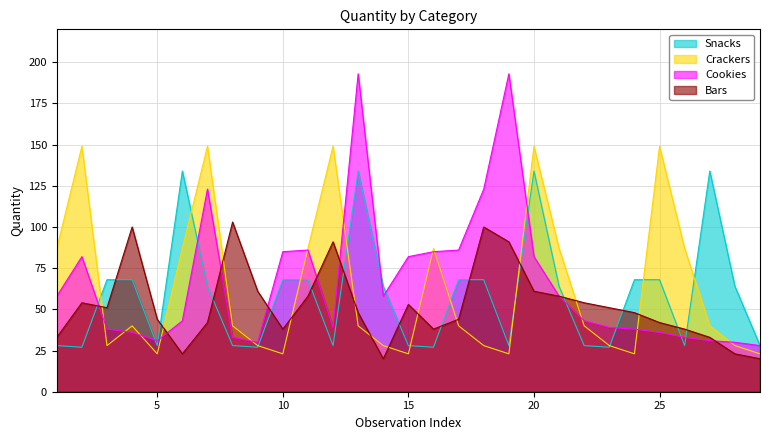

How many series are shown in this chart?

4